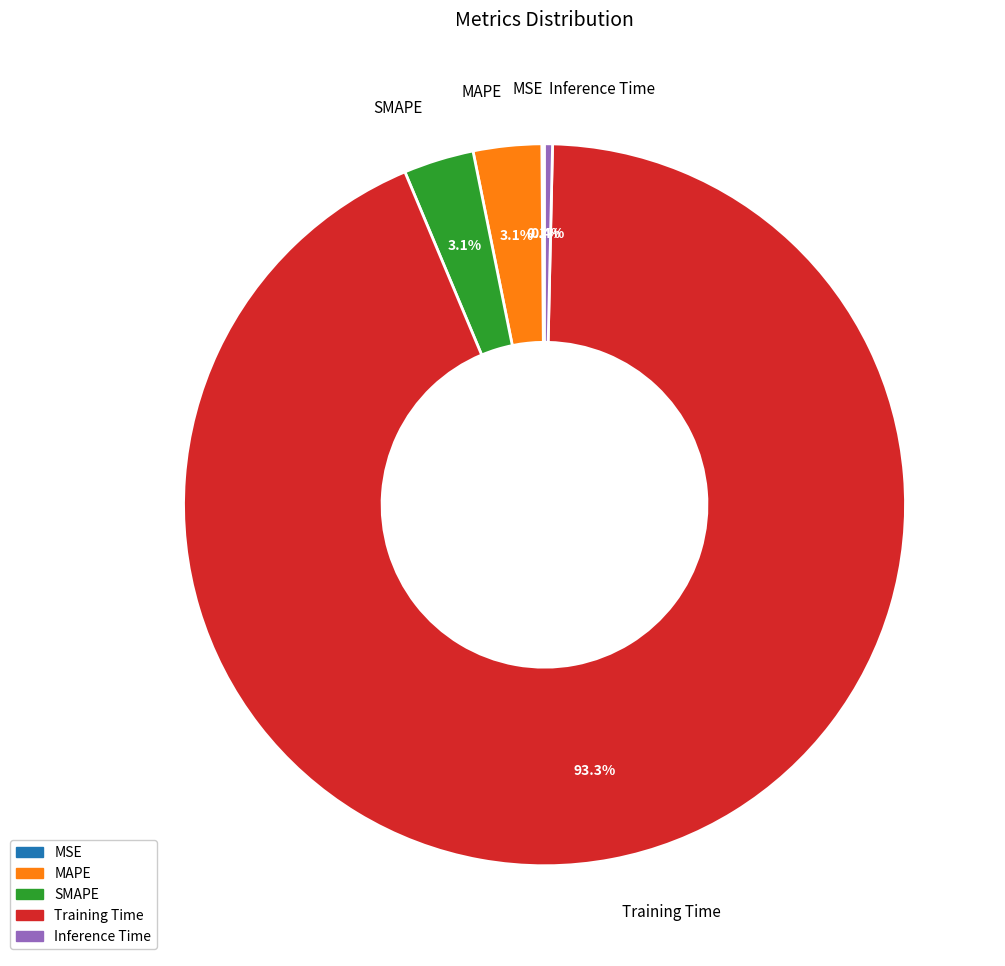

To the nearest percent, what is the difference between the largest and smallest slice percentages?

93%